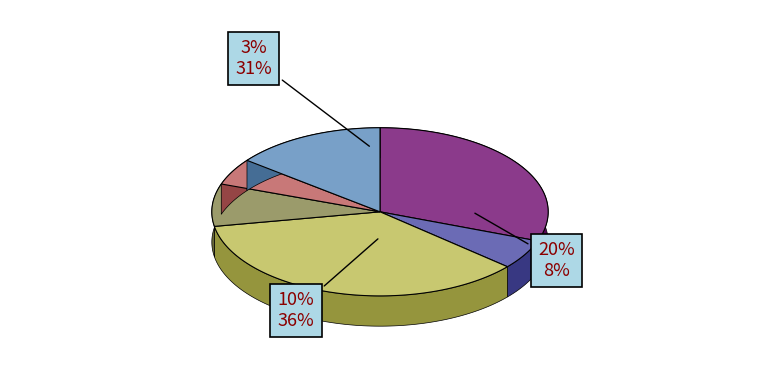

To the nearest percent, what portion does 10% represent?

36%